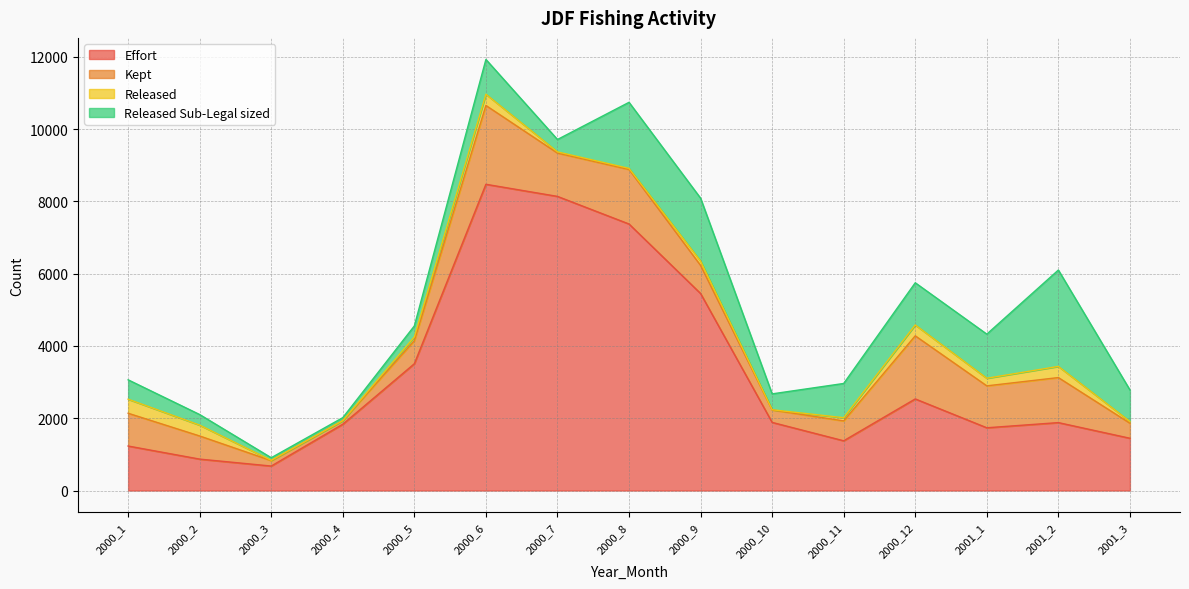

Reading right to left, extract all data points from this chart.

Effort: 1446	1879	1736	2534	1376	1885	5451	7374	8138	8473	3508	1834	677	869	1231
Kept: 417	1246	1160	1746	550	344	777	1509	1199	2181	638	98	150	640	907
Released: 47	309	210	301	88	6	120	30	33	311	103	0	9	300	389
Released Sub-Legal sized: 873	2666	1221	1167	948	439	1740	1828	342	962	305	84	71	293	536